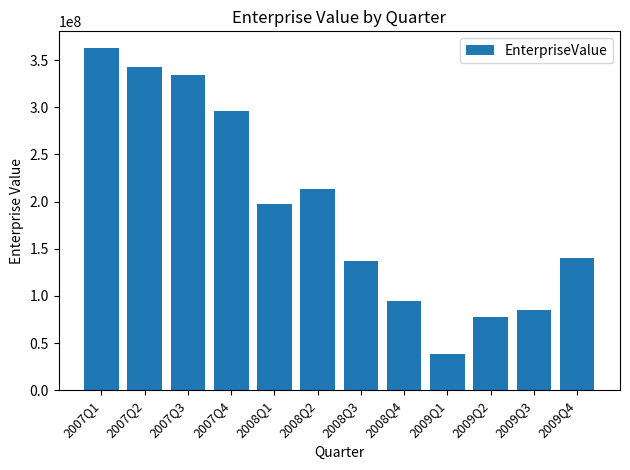

Approximately how many times larger is the value at 2007Q3 compared to 2009Q1?

8.8